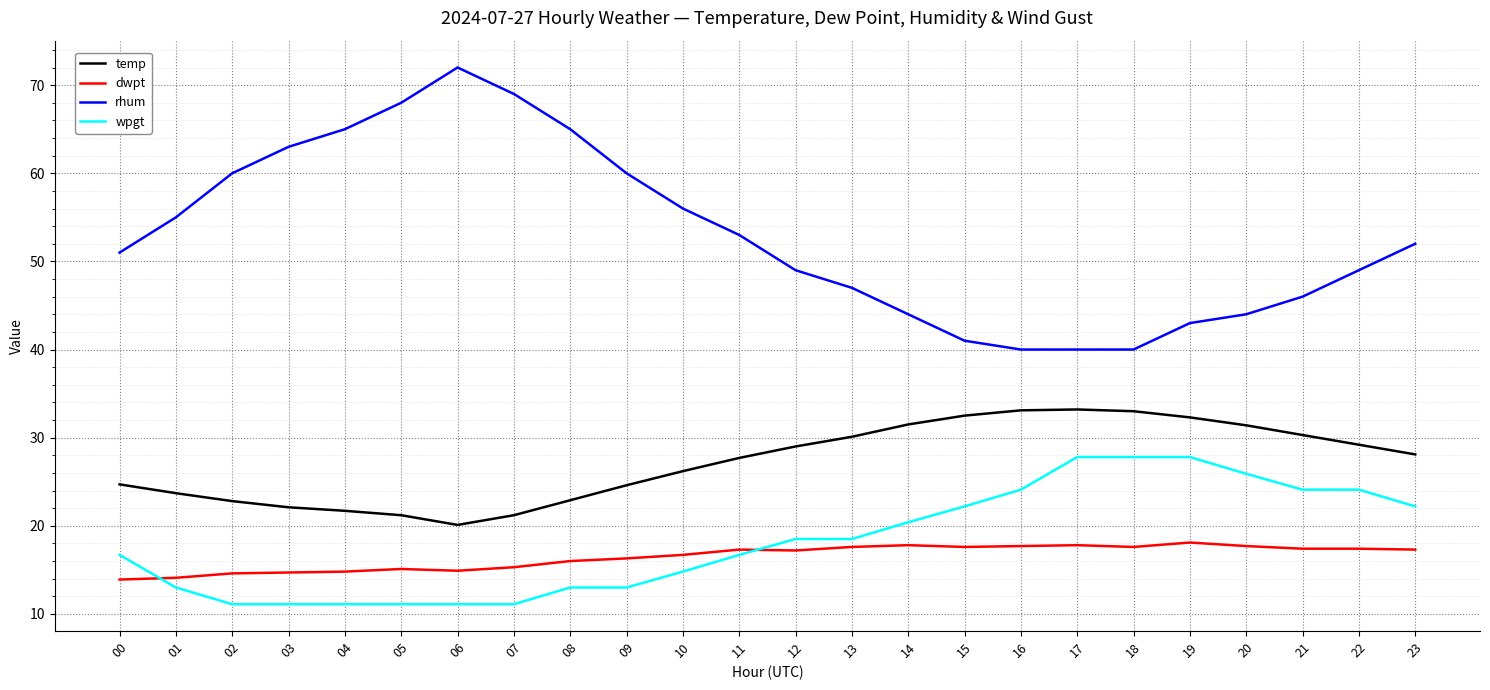

Which series has the largest total across all categories?

rhum